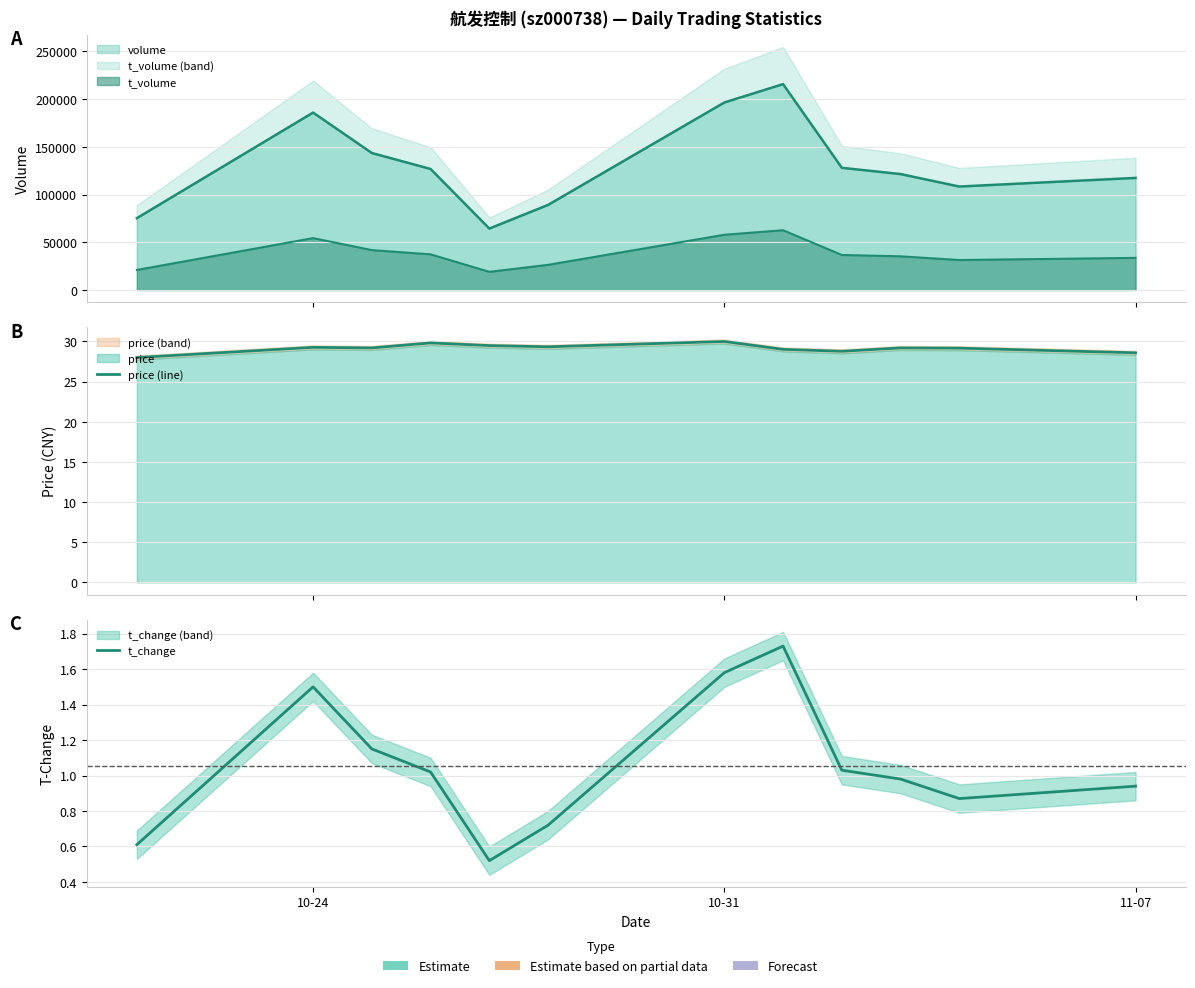

What is the lowest value of the t_change series?

0.5